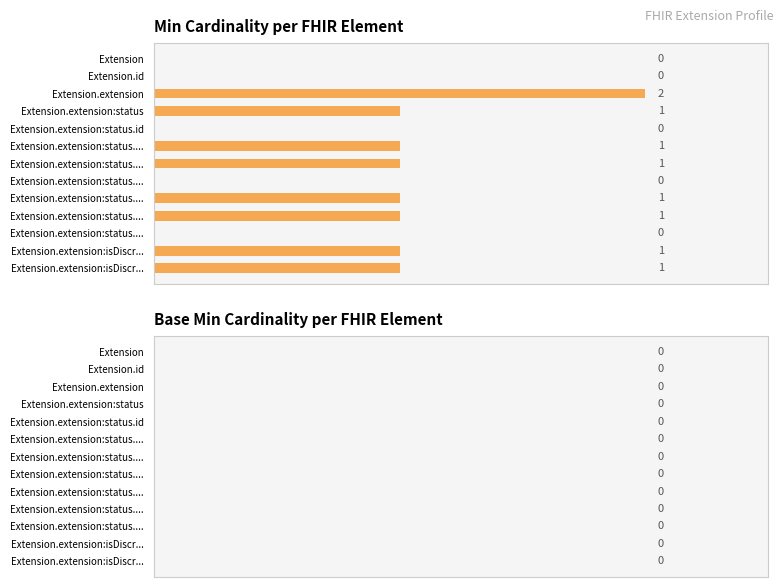

Are the bars horizontal?

Yes